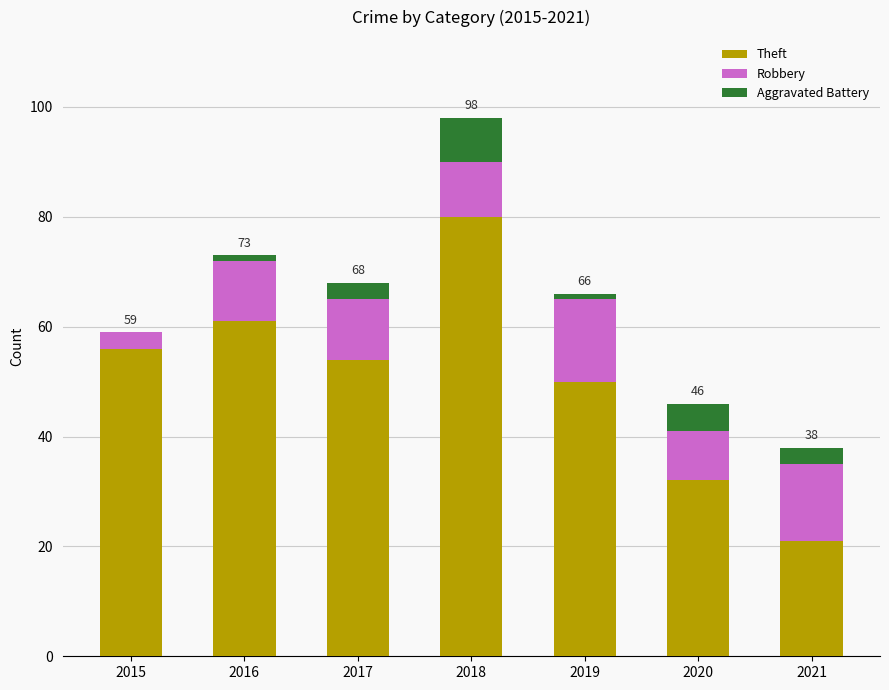

The Theft series shows 80 at 2018. True or false?

True